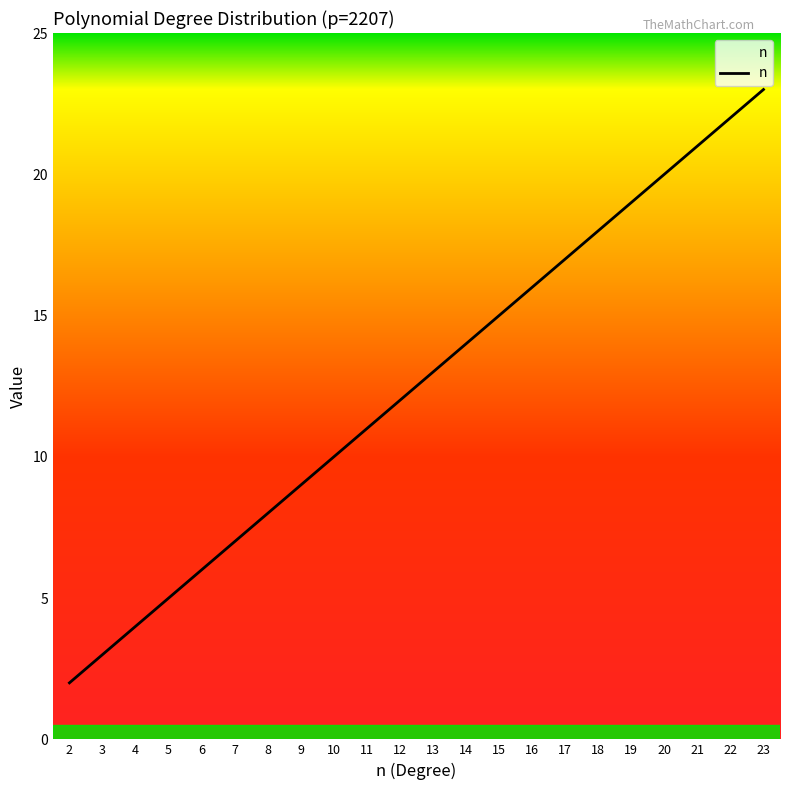

Which category has the highest value across all series?

23